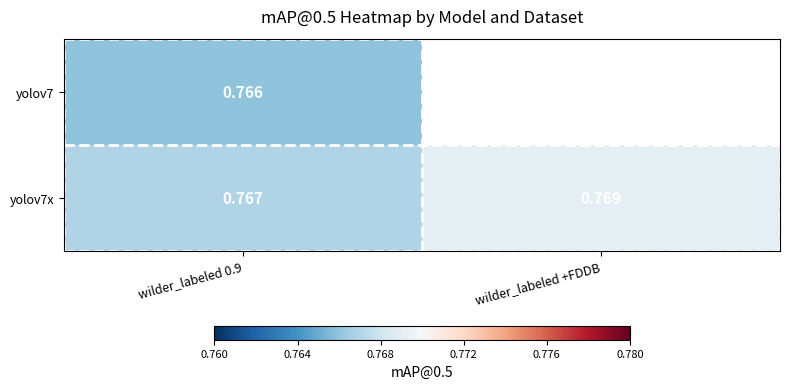

Which series has the widest spread of values?

yolov7x